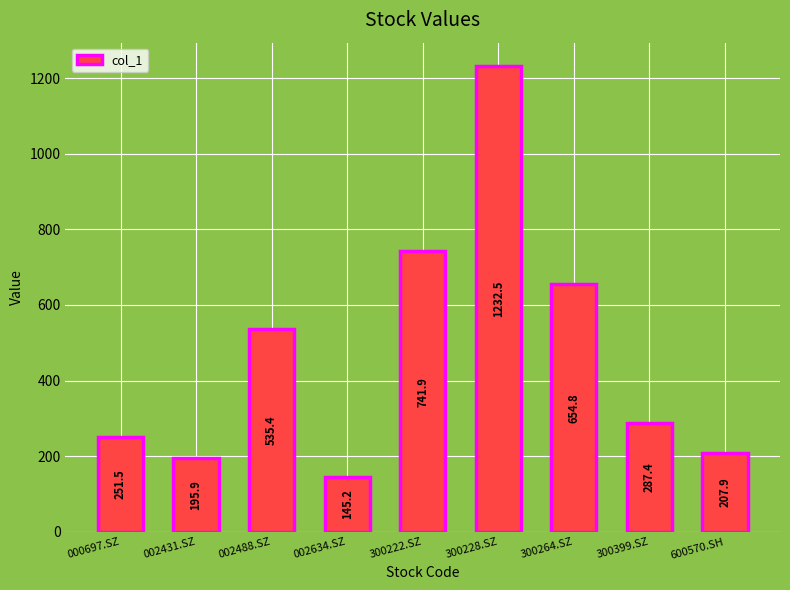

Reading right to left, what are all the values shown in this chart?

600570.SH=207.9	300399.SZ=287.4	300264.SZ=654.8	300228.SZ=1232.5	300222.SZ=741.9	002634.SZ=145.2	002488.SZ=535.4	002431.SZ=195.9	000697.SZ=251.5